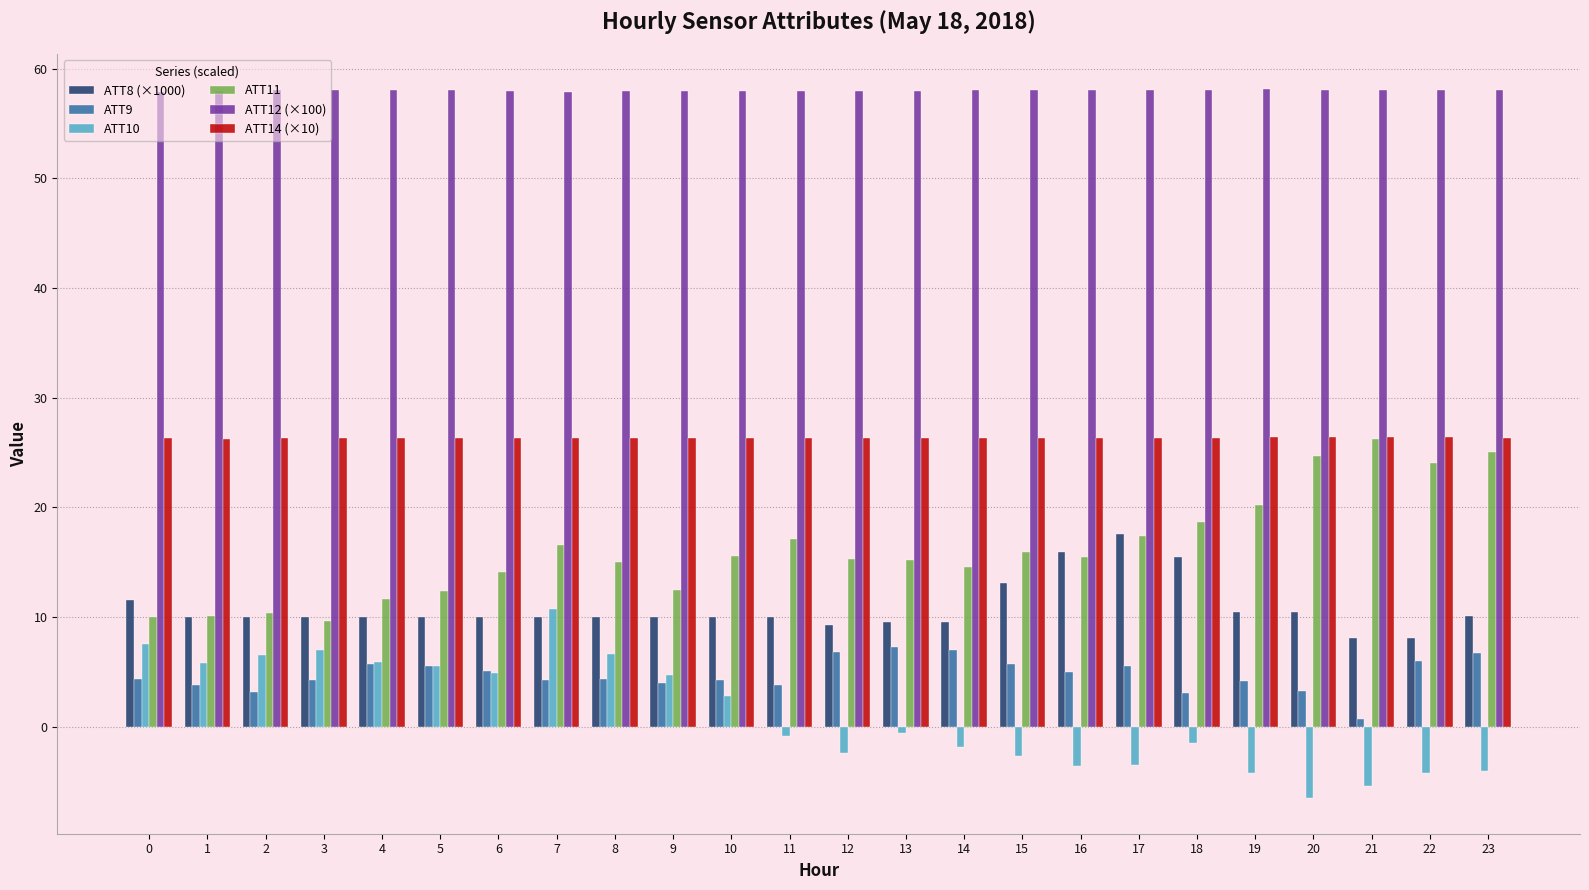

What is the spread (max minus min) of values at 22?

62.2